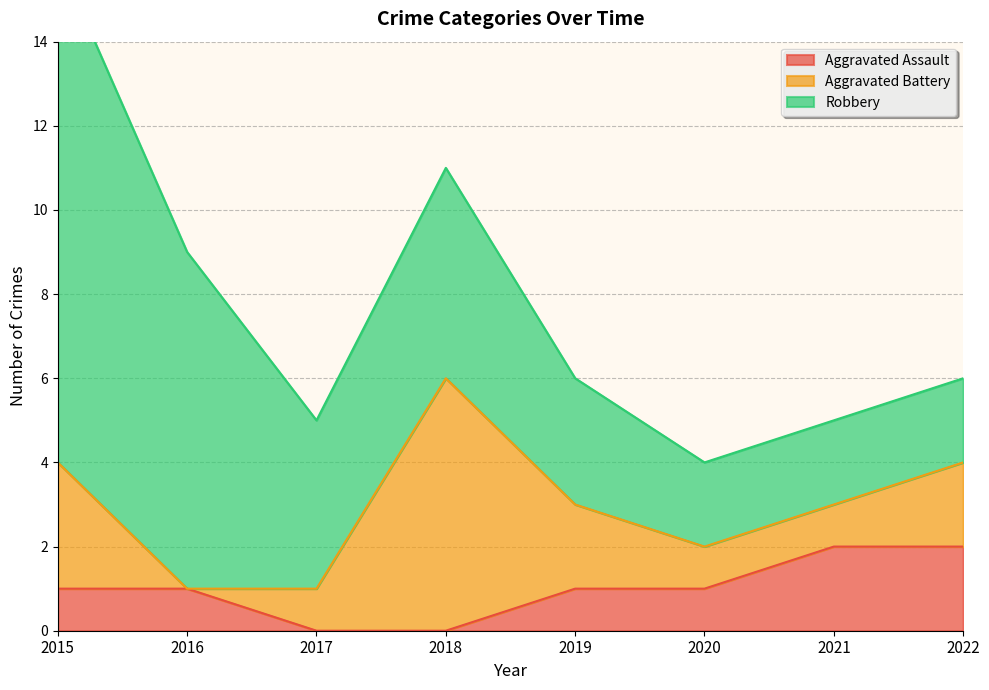

The value of Aggravated Battery at 2016 is -3. True or false?

False